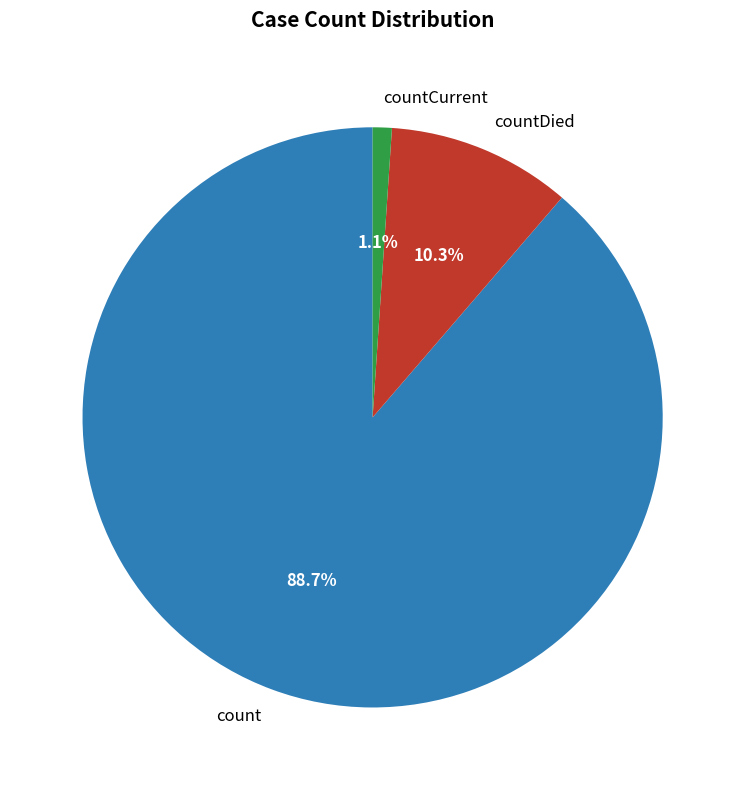

Is it true that countDied is 10% of the pie?

True